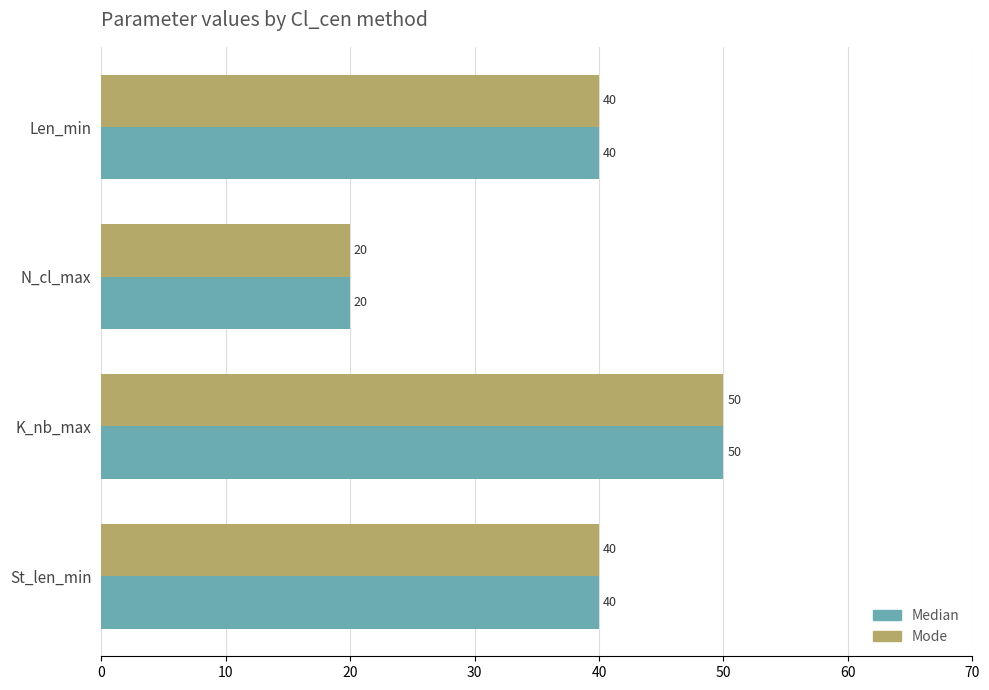

What is the total value across all series at Len_min?

80